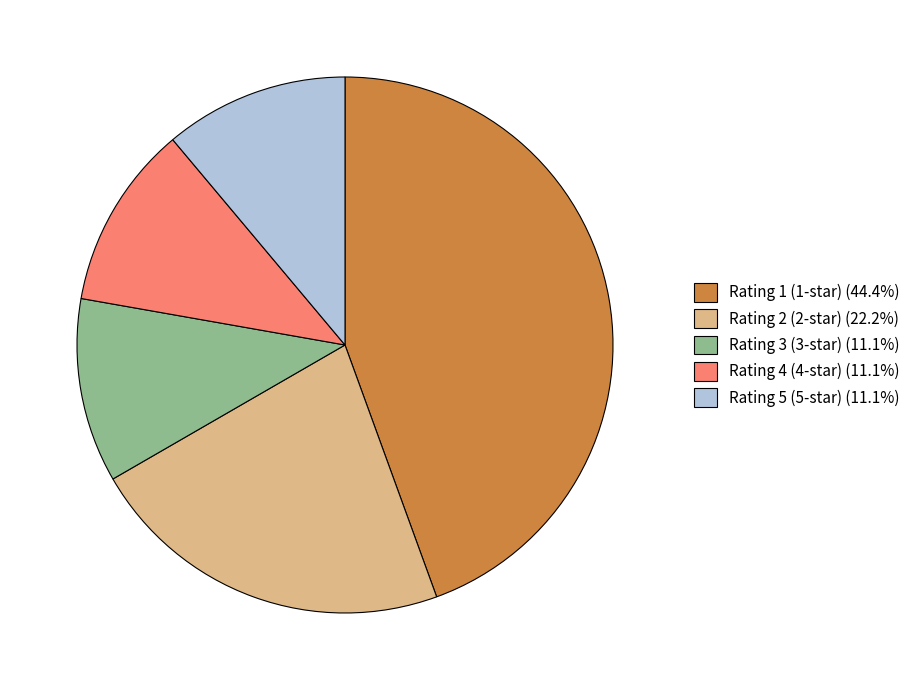

Combined, do Rating 5 (5-star) (11.1%) and Rating 3 (3-star) (11.1%) account for over 50%?

No